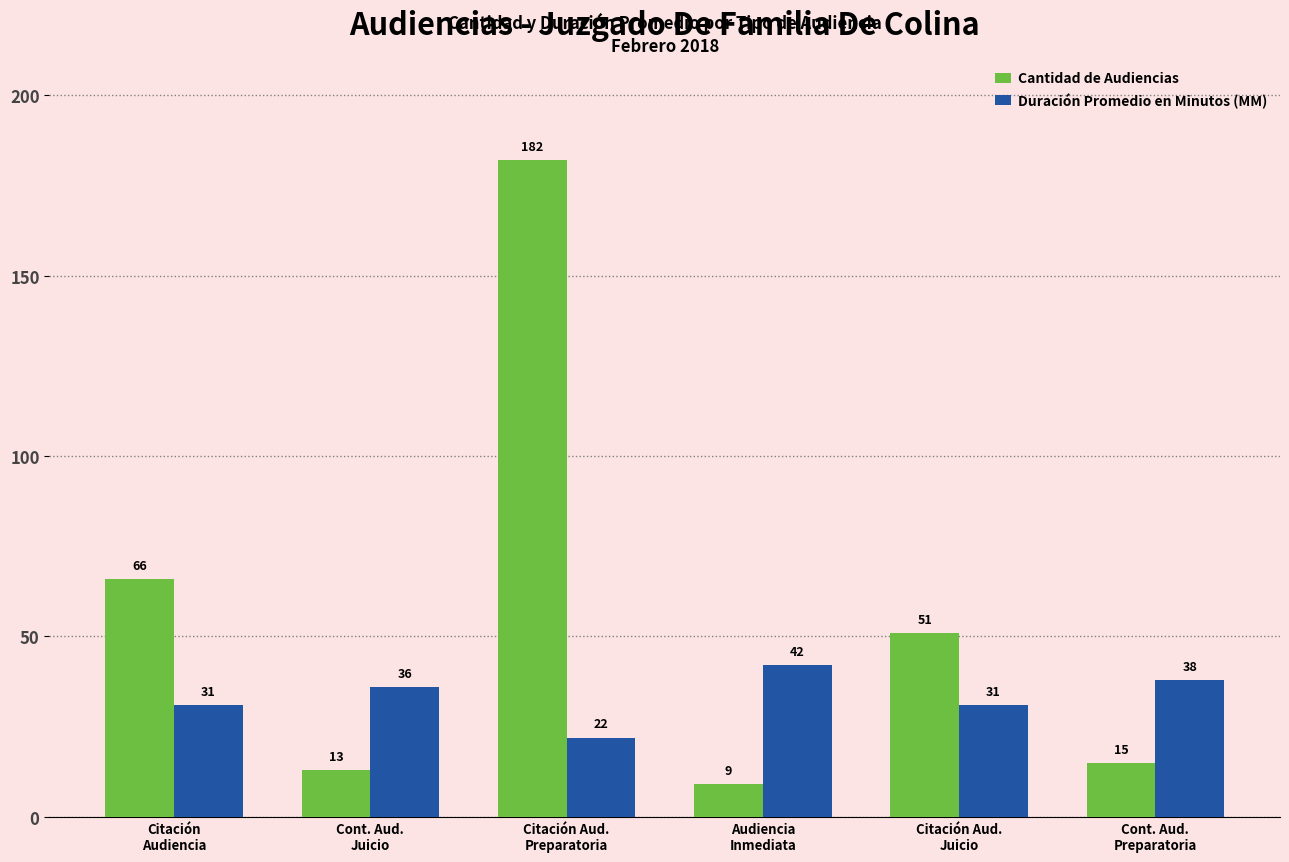

What is the label of the 1st bar from the left?

Citación
Audiencia